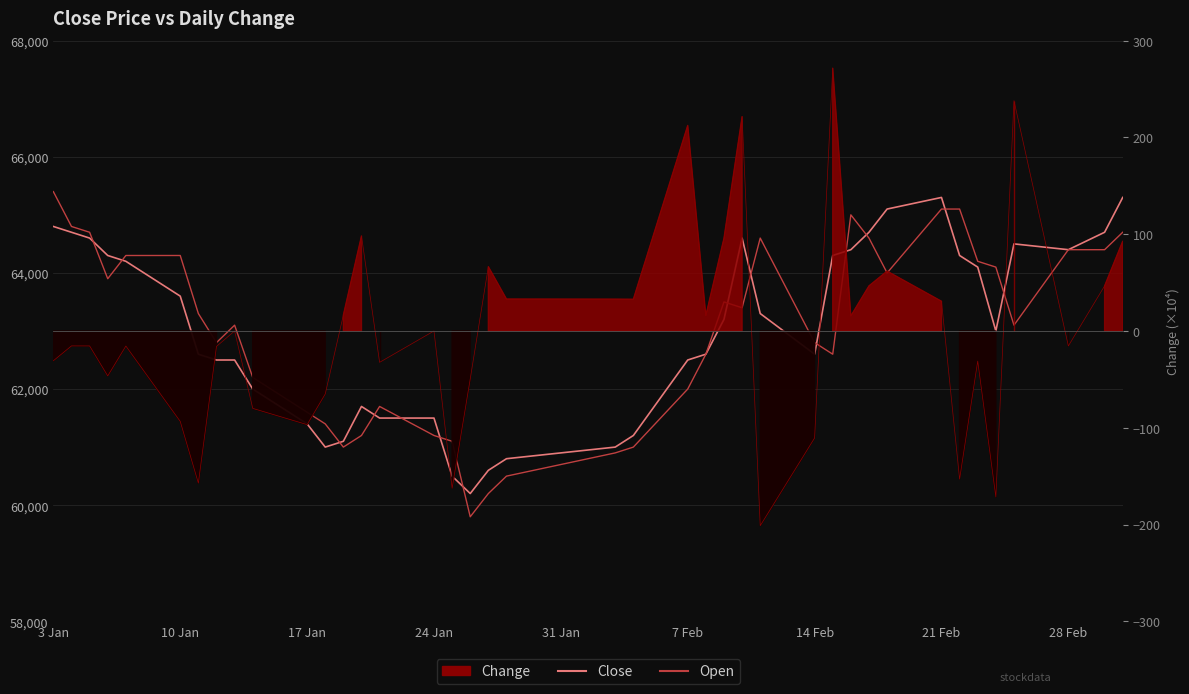

At how many categories does at least one series exceed 63053?

23